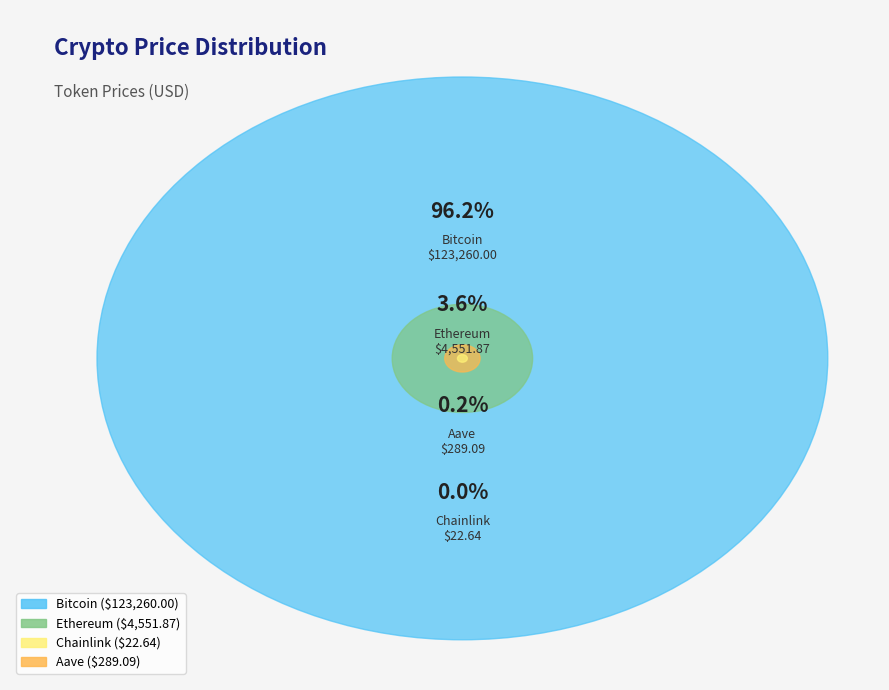

What percentage is the Bitcoin slice, to the nearest percent?

96%